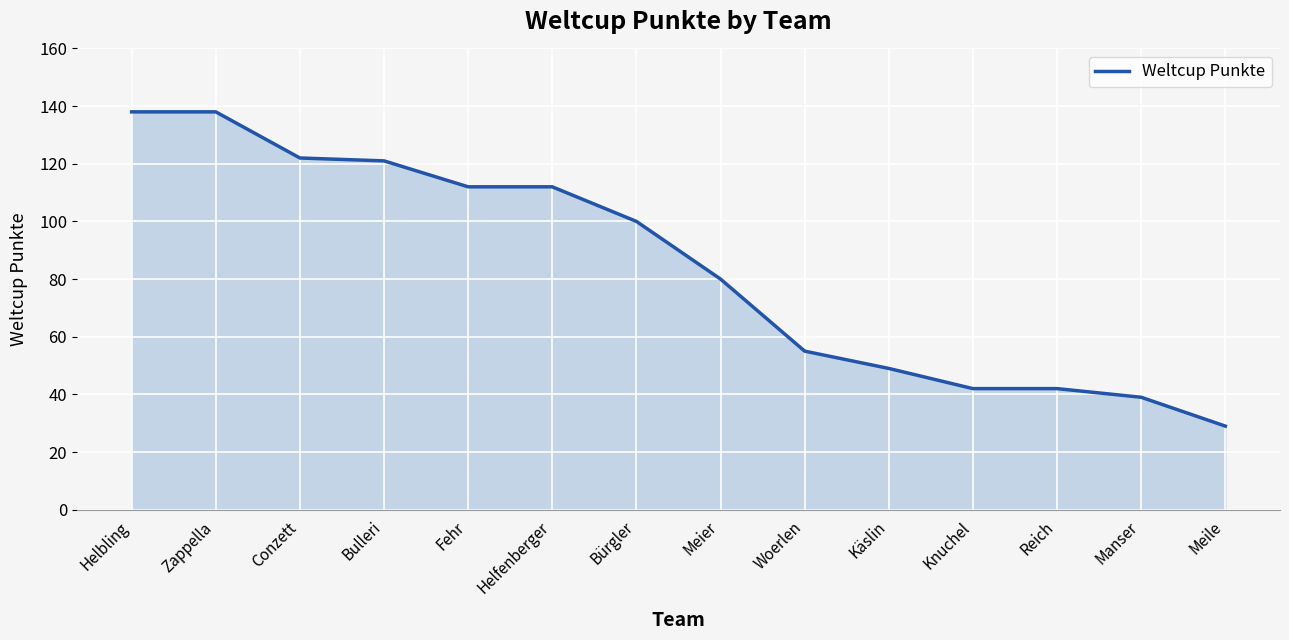

What is the greatest value displayed?

138